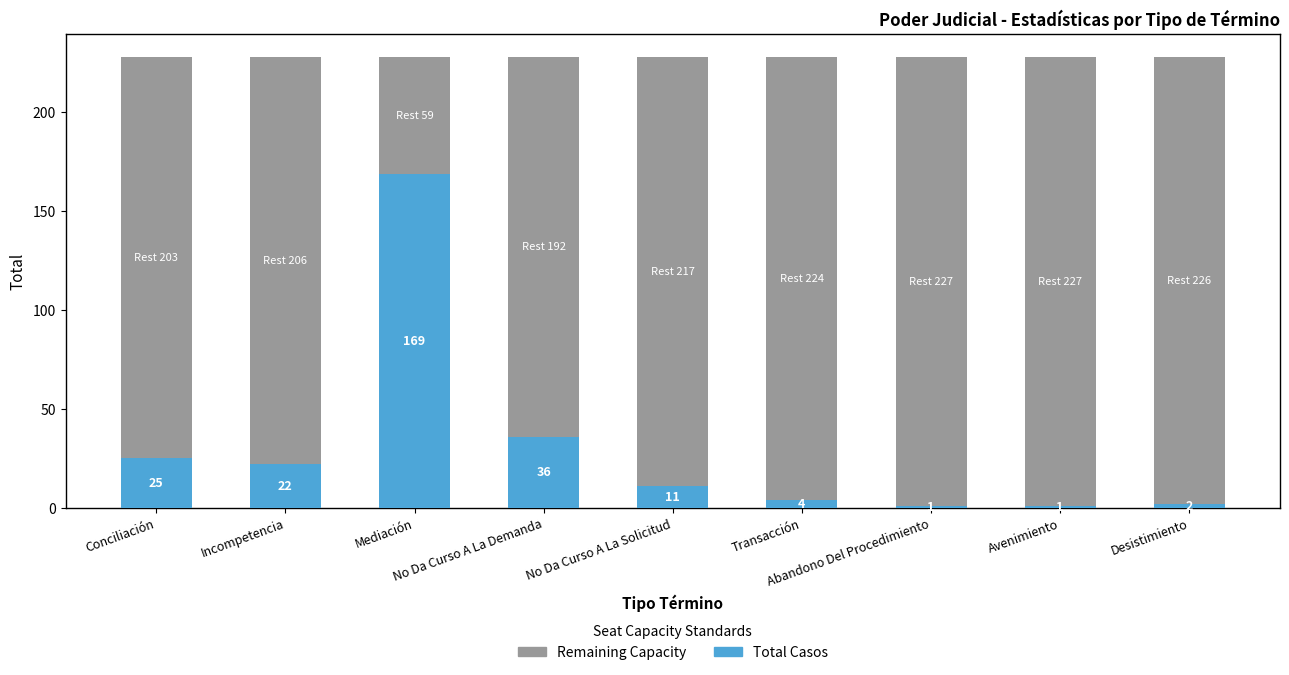

List the series in order of their peak value, lowest first.

Total Casos, Remaining Capacity